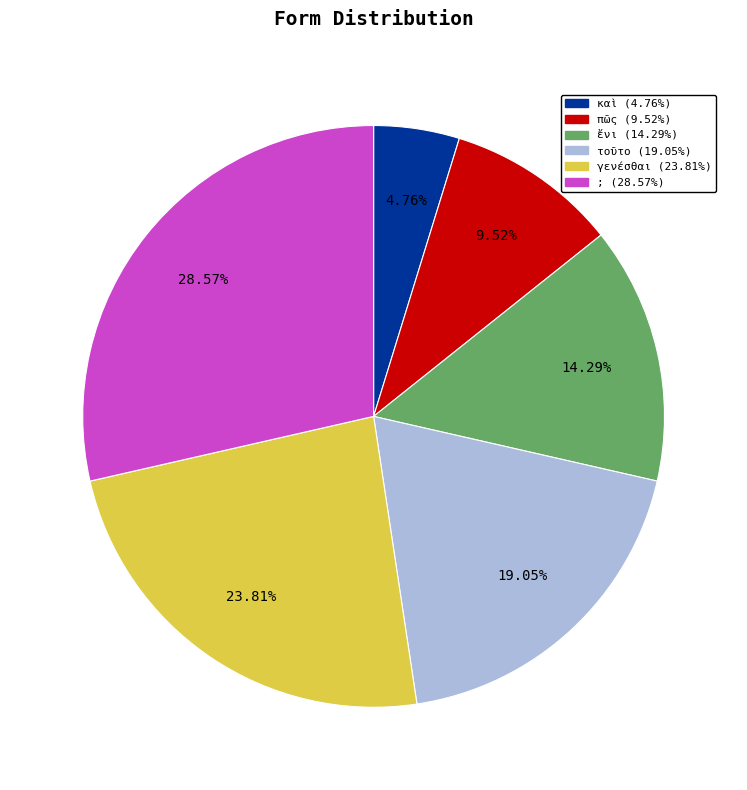

How many segments does this pie chart have?

6